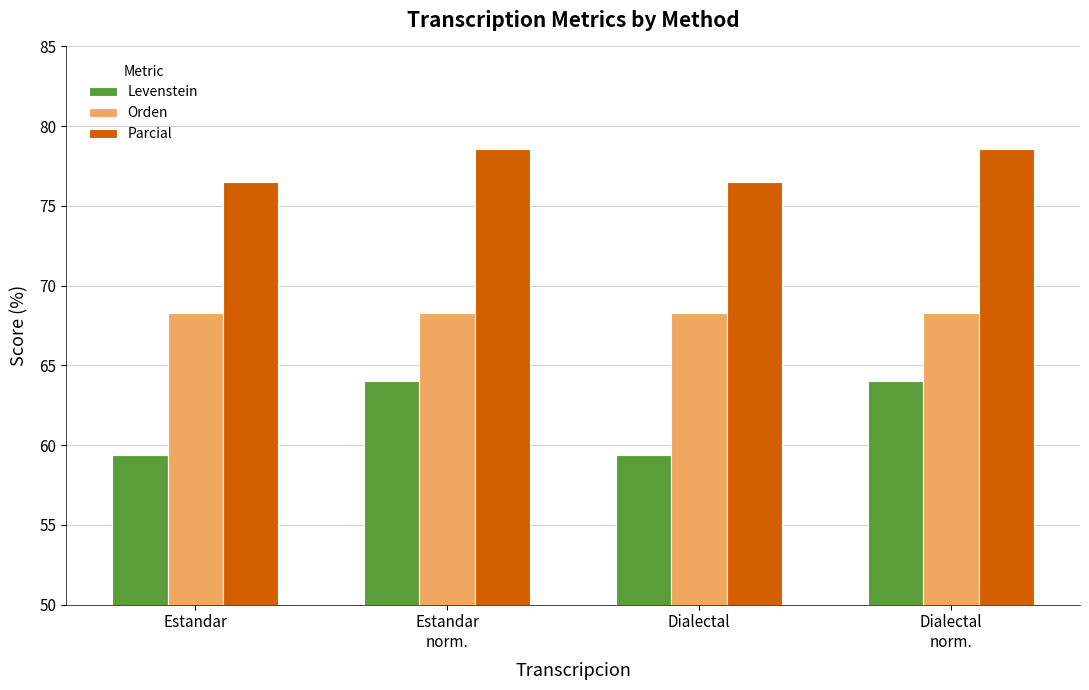

What is the maximum value shown in the chart?

78.6